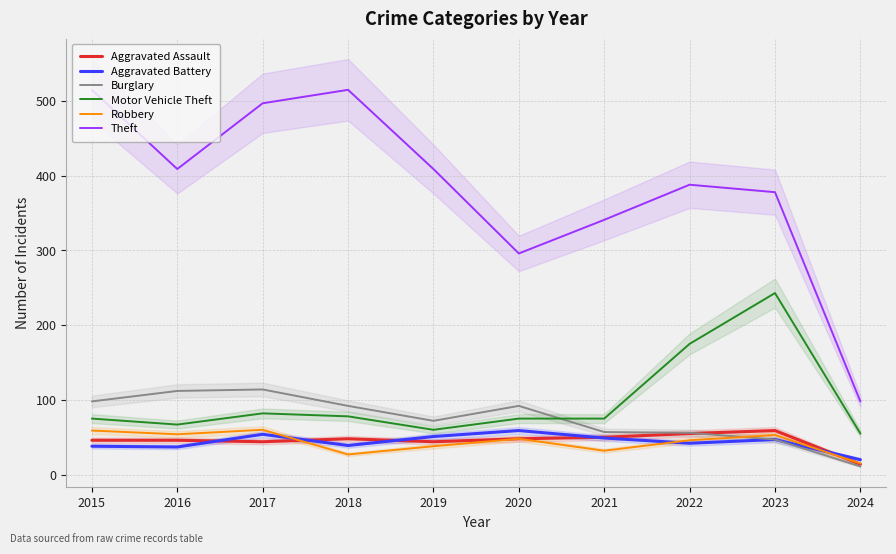

Does the chart have visible grid lines?

Yes